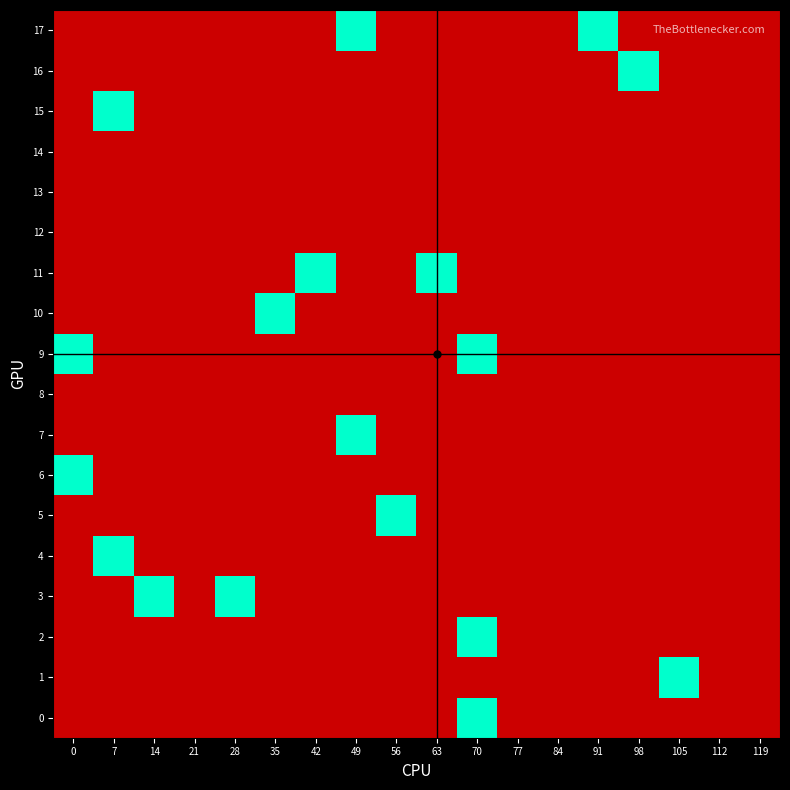

At 28, list the series in order from largest to smallest.

3, 0, 1, 2, 4, 5, 6, 7, 8, 9, 10, 11, 12, 13, 14, 15, 16, 17